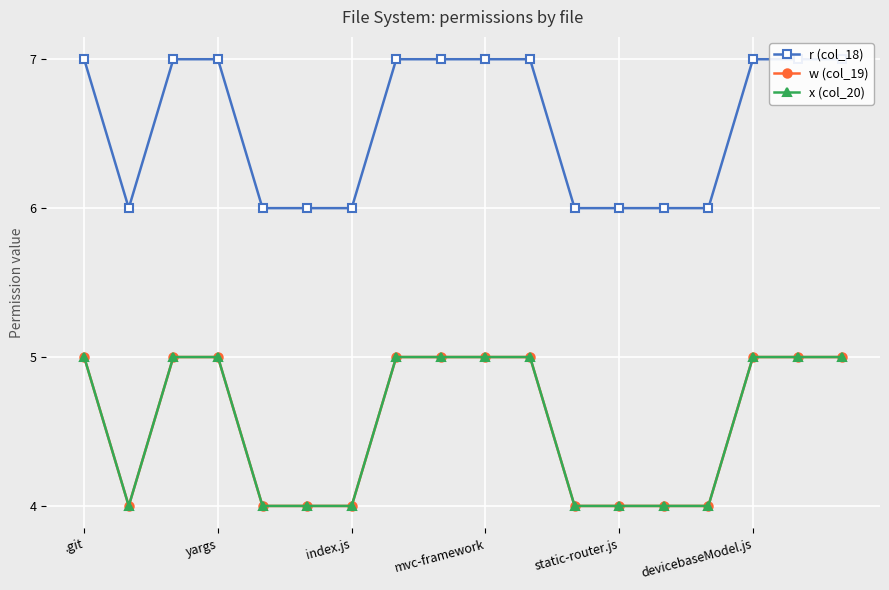

What is the approximate value of x (col_20) at devicebaseModel.js?

5